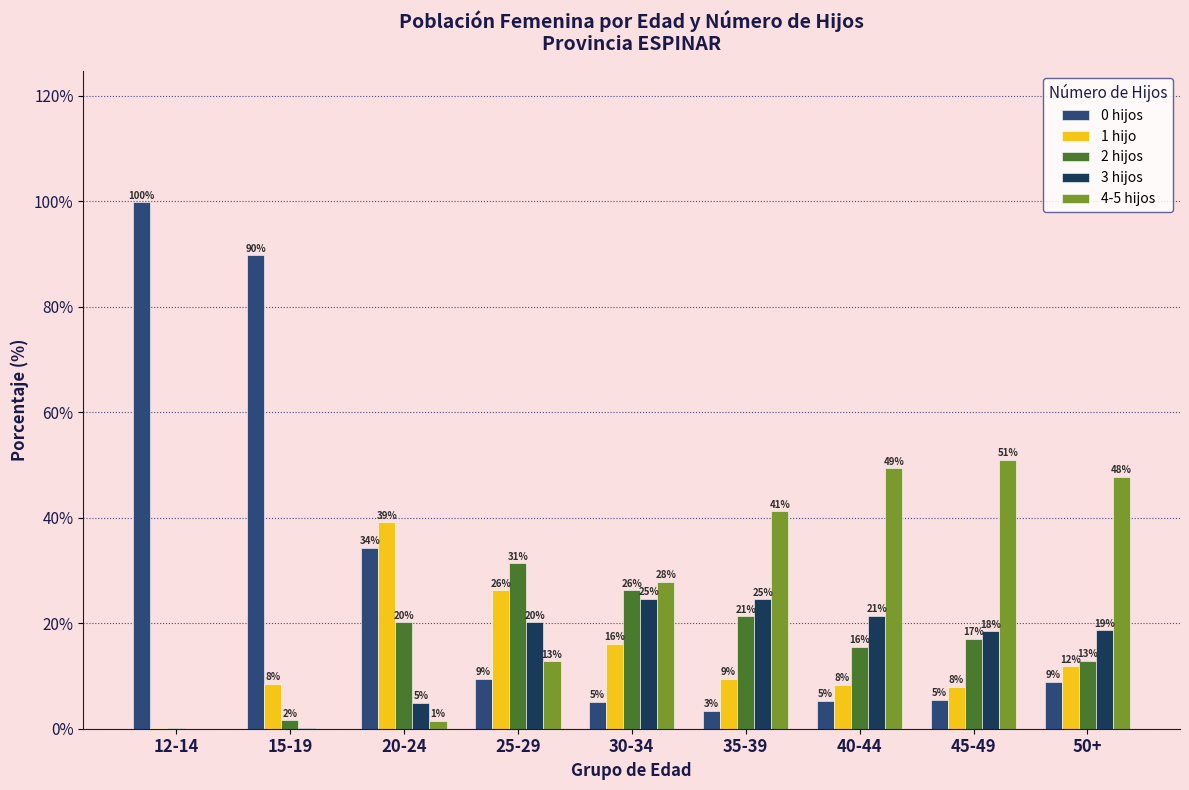

Are the bars horizontal?

No